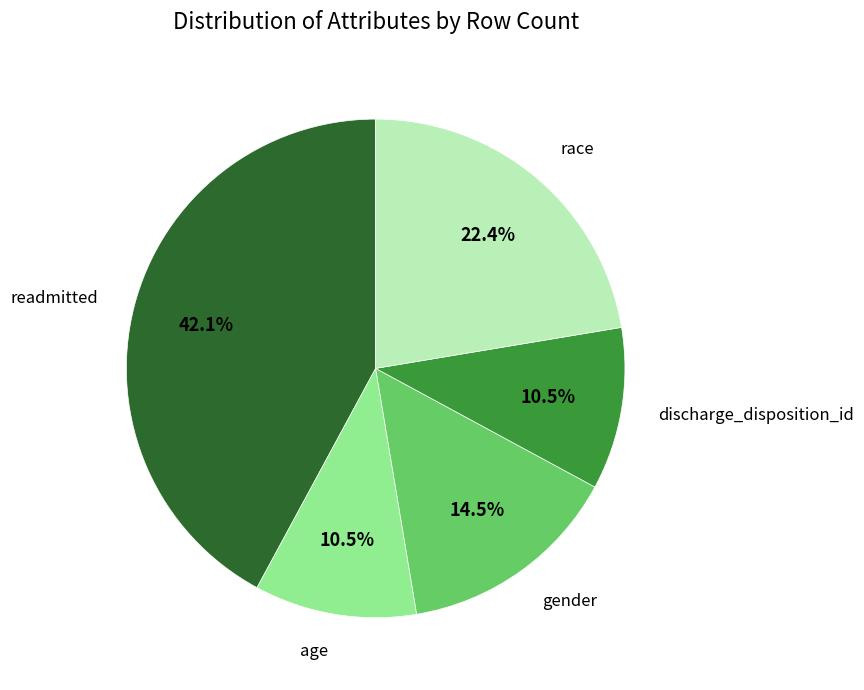

How many slices are in this pie chart?

5